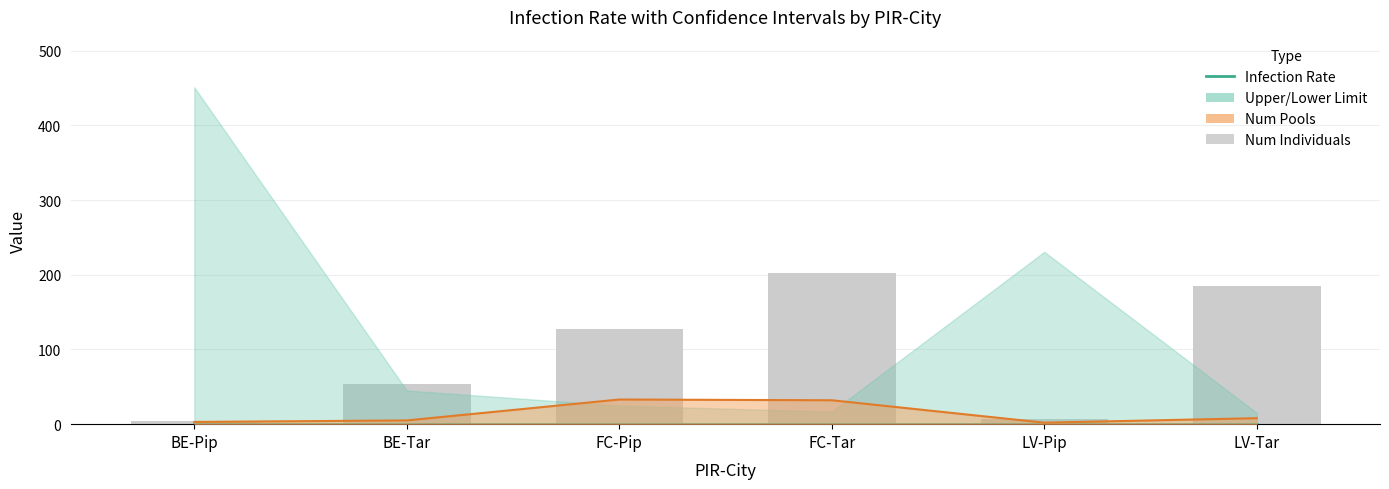

True or false: Infection Rate has a value of 0 at LV-Pip.

True